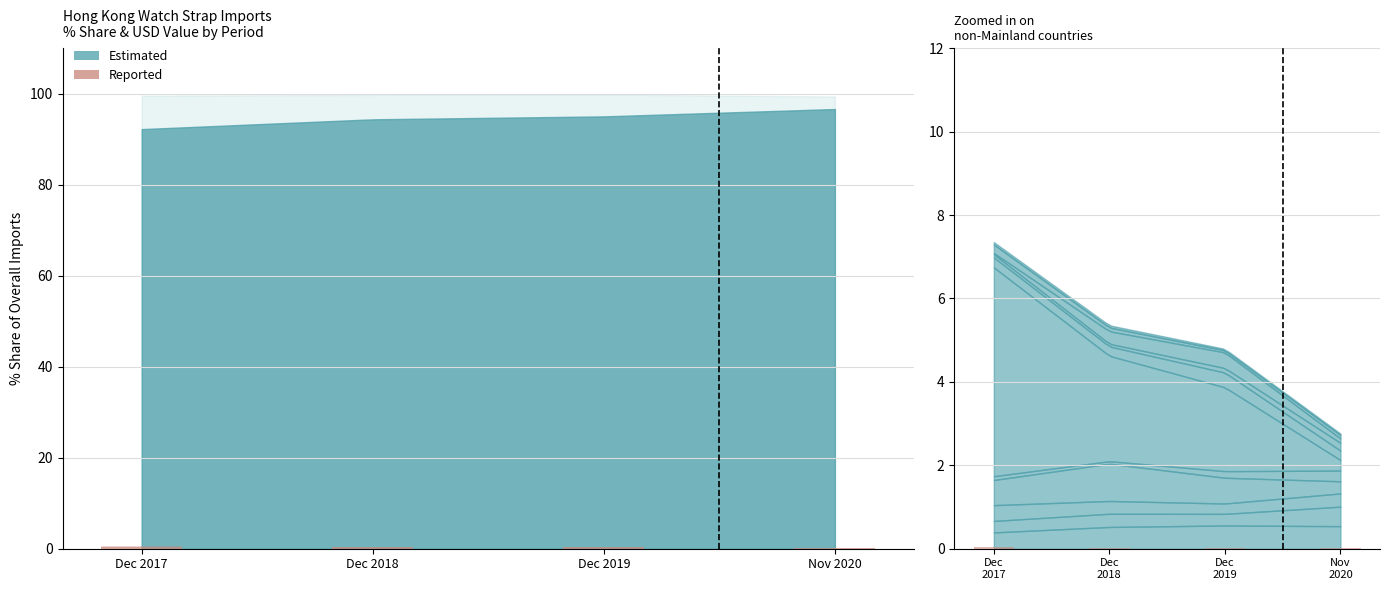

Does the chart contain any negative values?

No